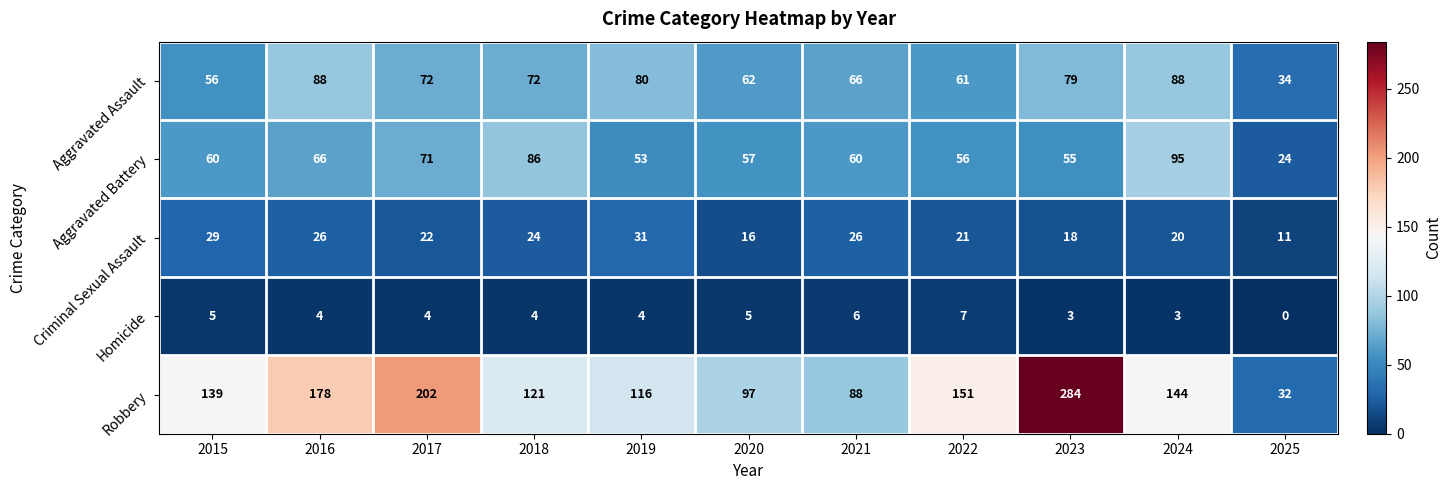

The Homicide series shows 5 at 2019. True or false?

False